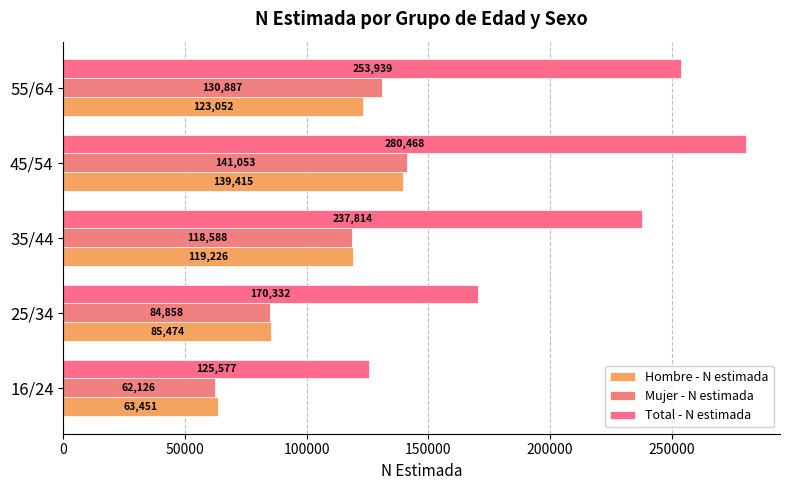

At which category is the sum across all series the highest?

45/54